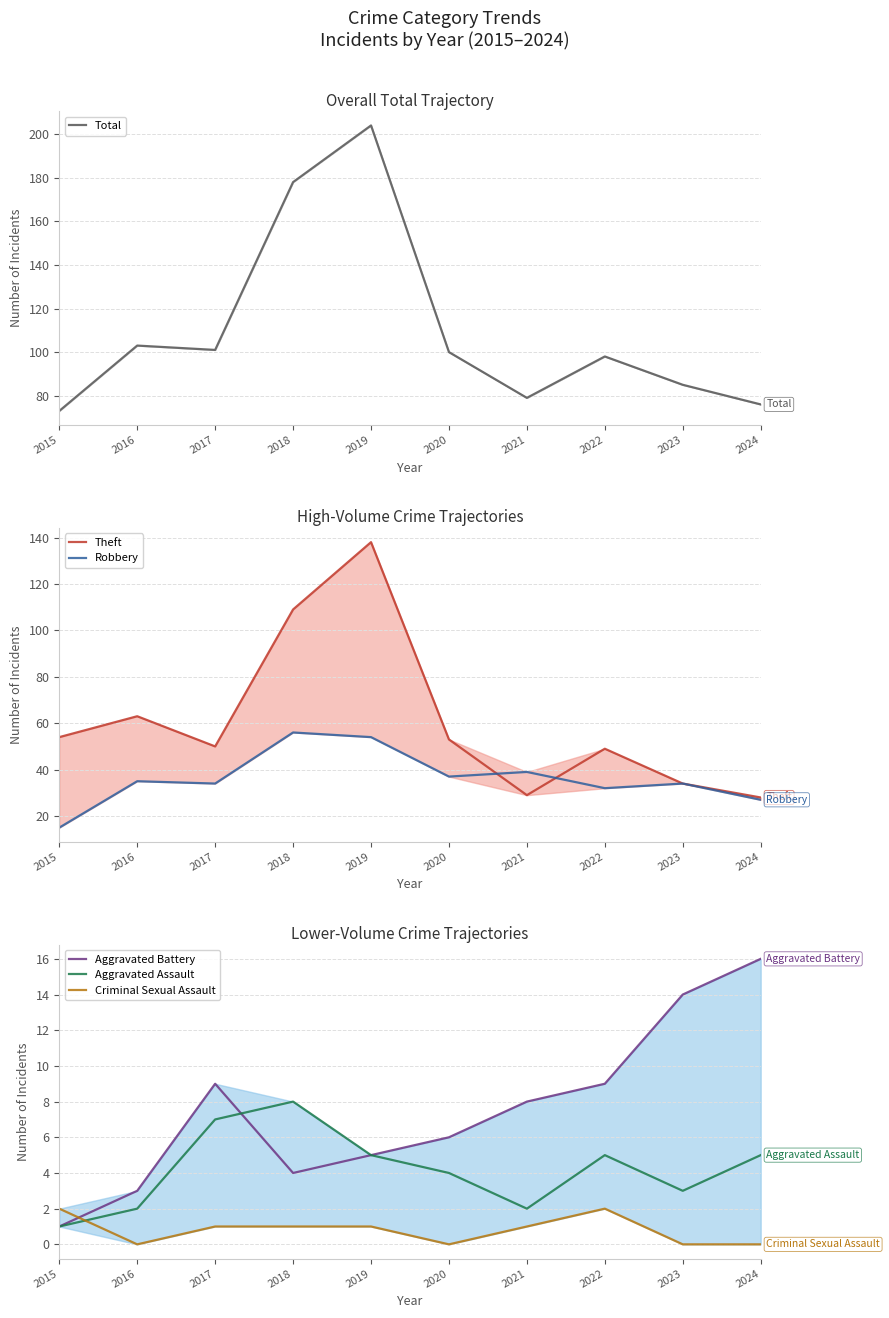

What is the total value across all series at 2021?

158